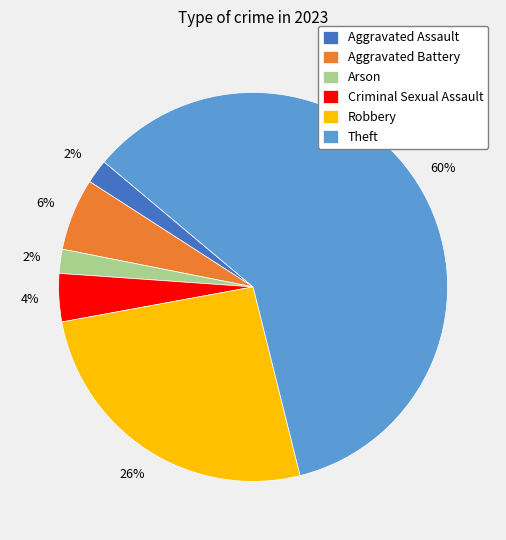

Which category has the biggest portion of the pie?

Theft